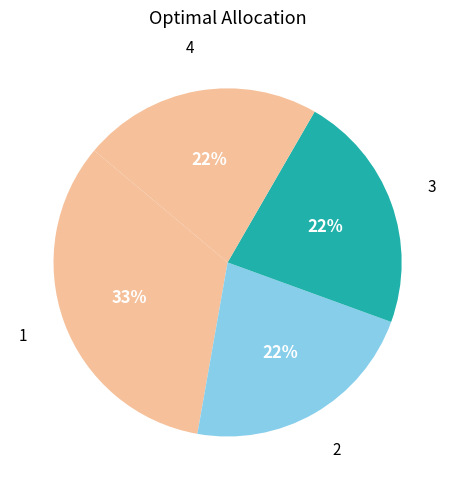

How many slices are in this pie chart?

4